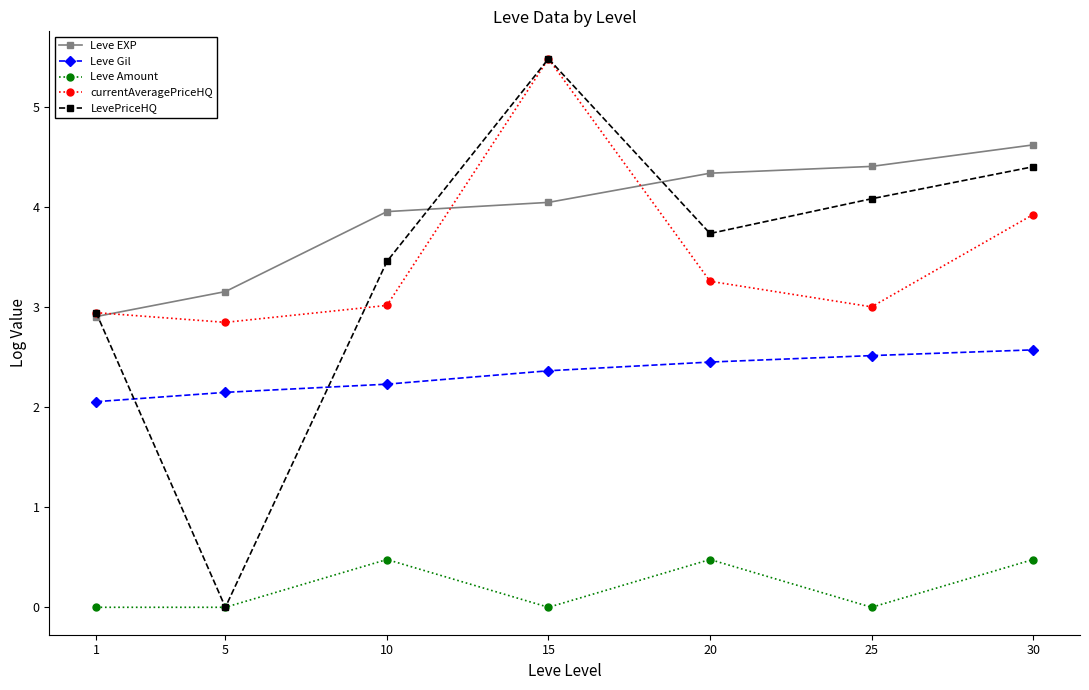

Rank the series at 30 from lowest to highest value.

Leve Amount, Leve Gil, currentAveragePriceHQ, LevePriceHQ, Leve EXP